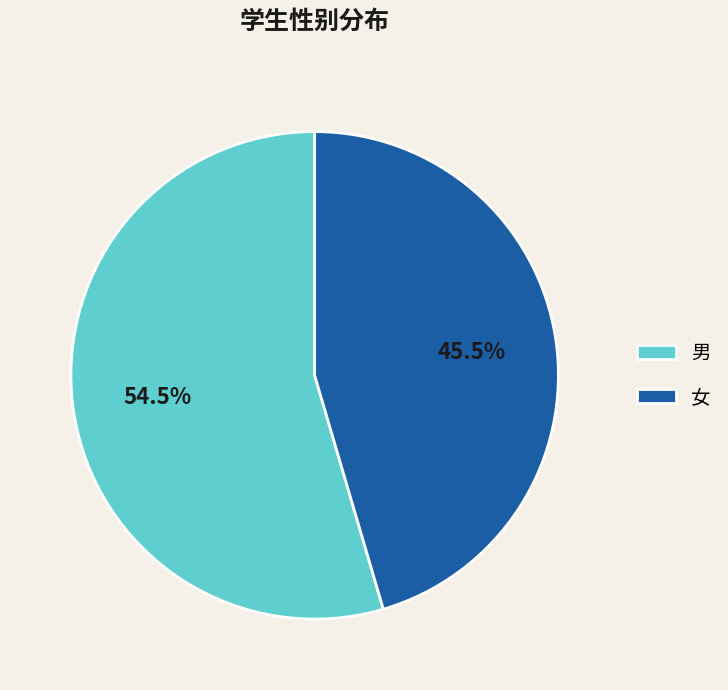

Rank the categories by value from lowest to highest.

女, 男